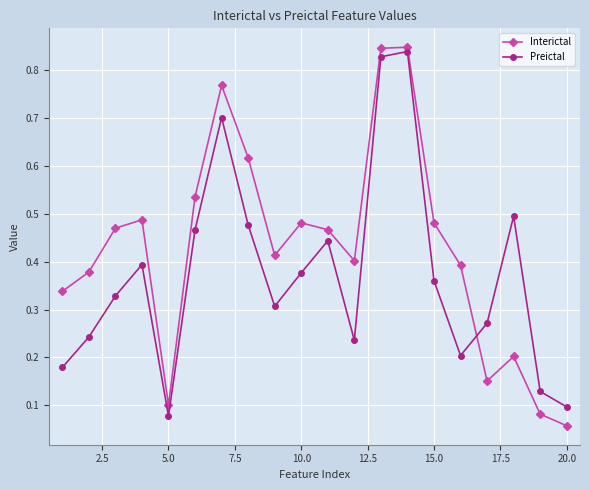

True or false: Interictal and Preictal cross at least once.

True